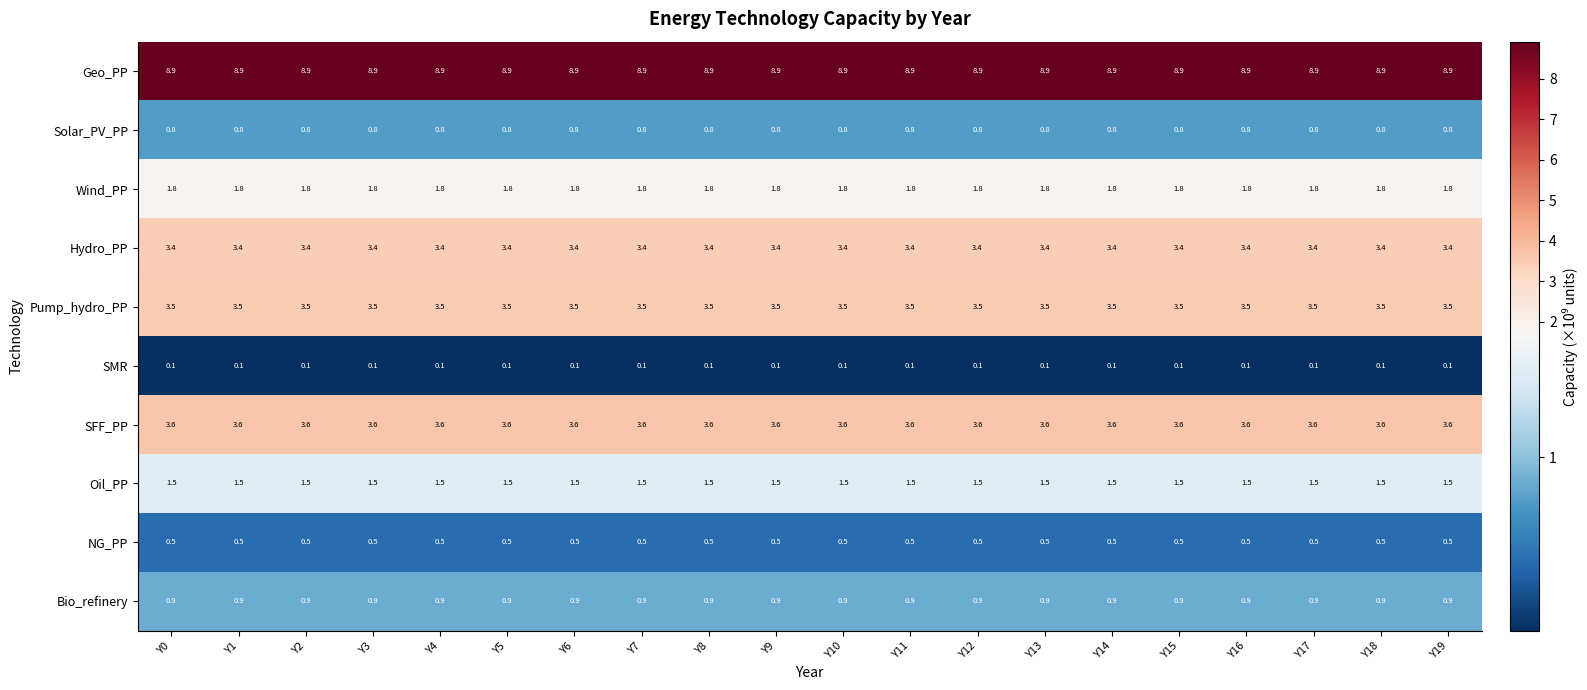

Which series has the largest total across all categories?

Geo_PP